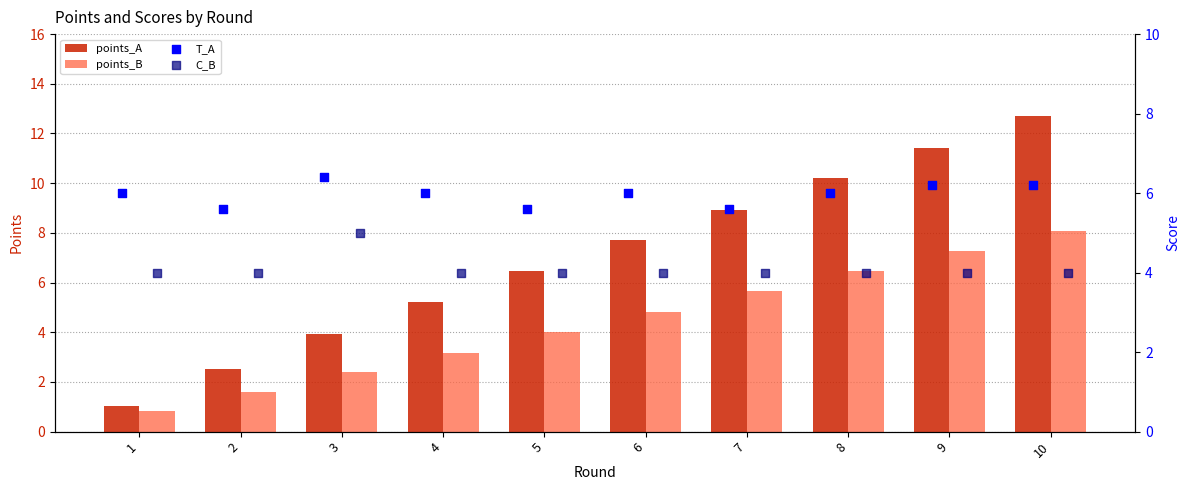

Is the value of points_A at 2 greater than the value of points_B at 7?

No